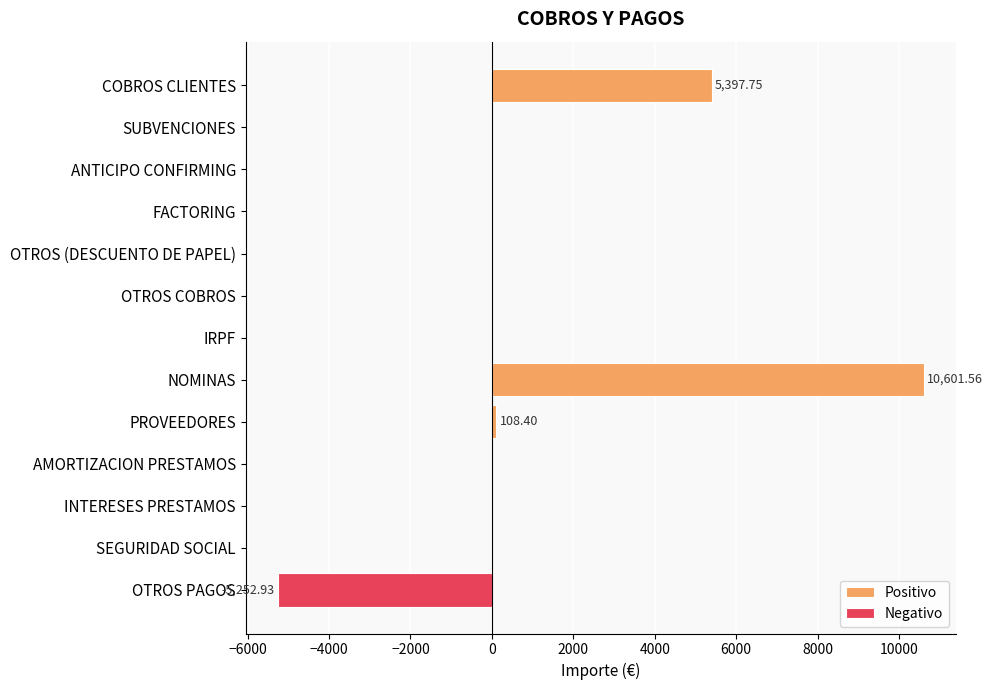

What is the sum of all Positivo values?

16107.7